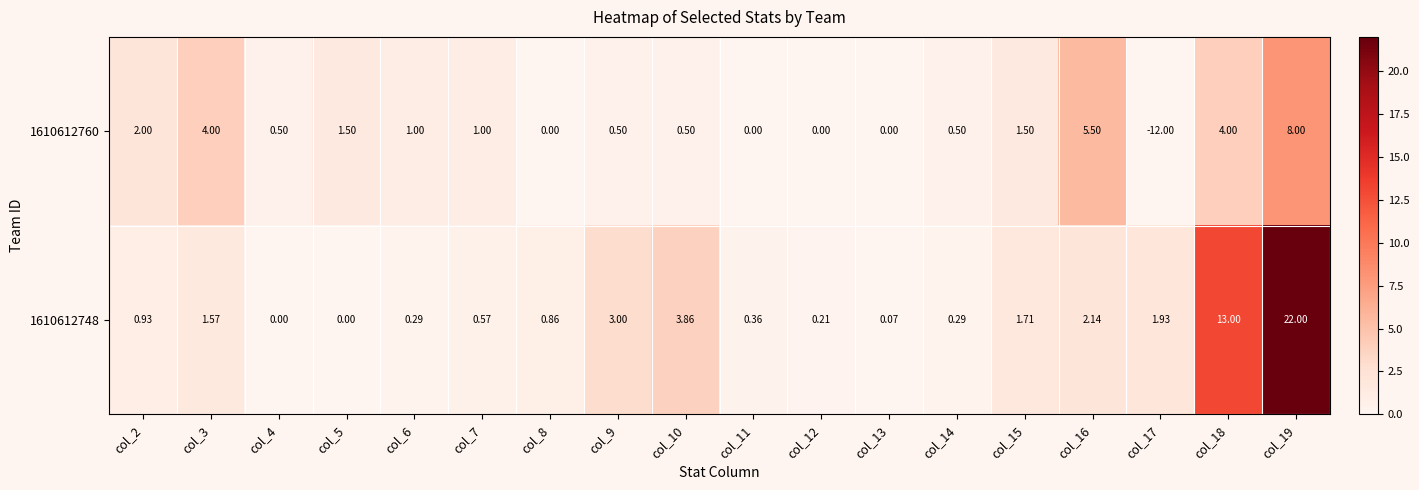

List the series in order of their peak value, lowest first.

1610612760, 1610612748